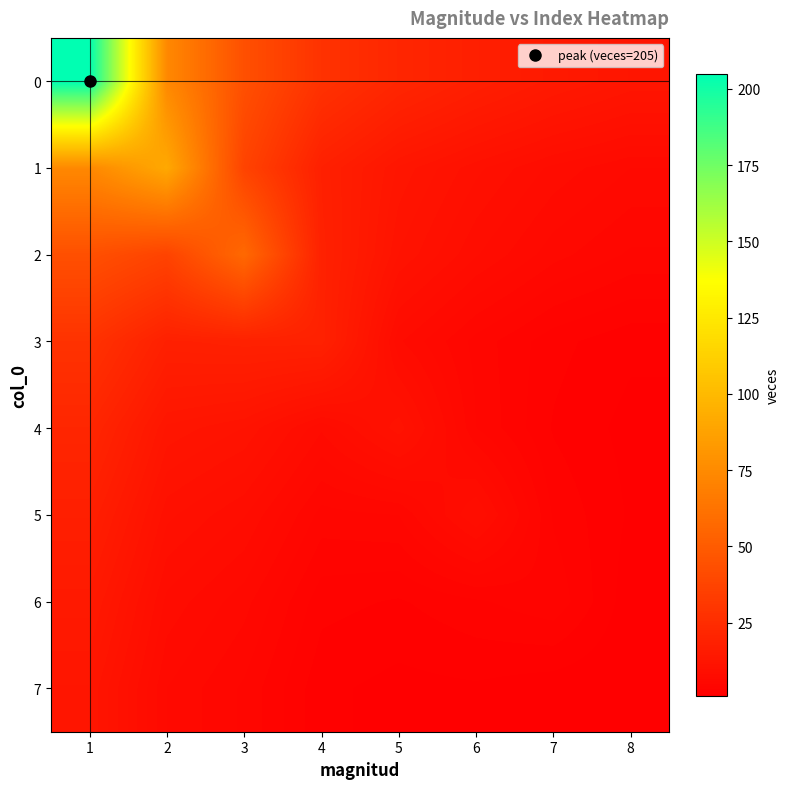

At which category is the sum across all series the highest?

1